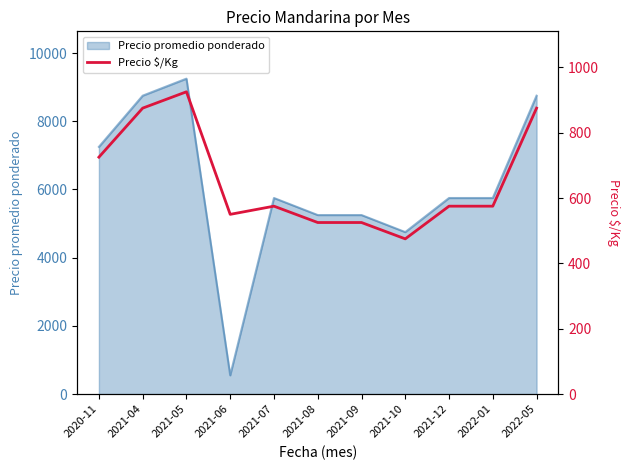

What is the label of the 9th point from the right?

2021-05